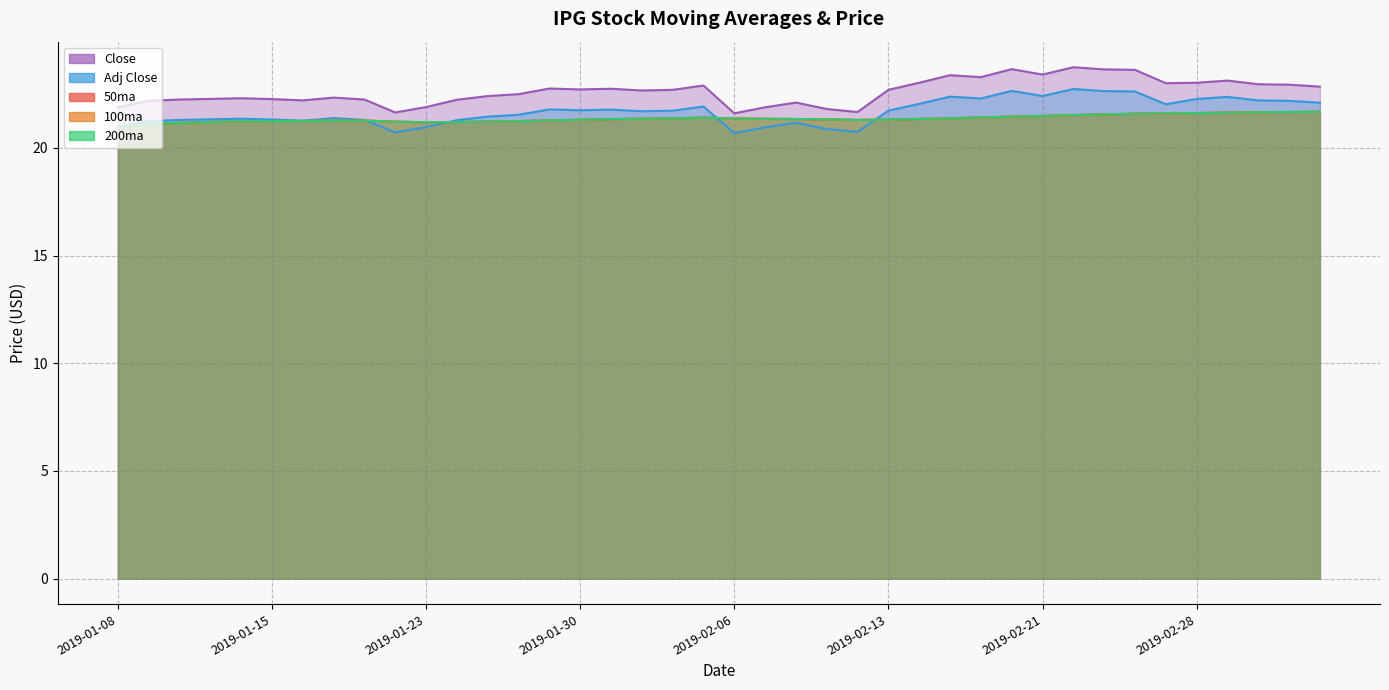

Which category has the lowest value in the Adj Close series?

2019-02-06